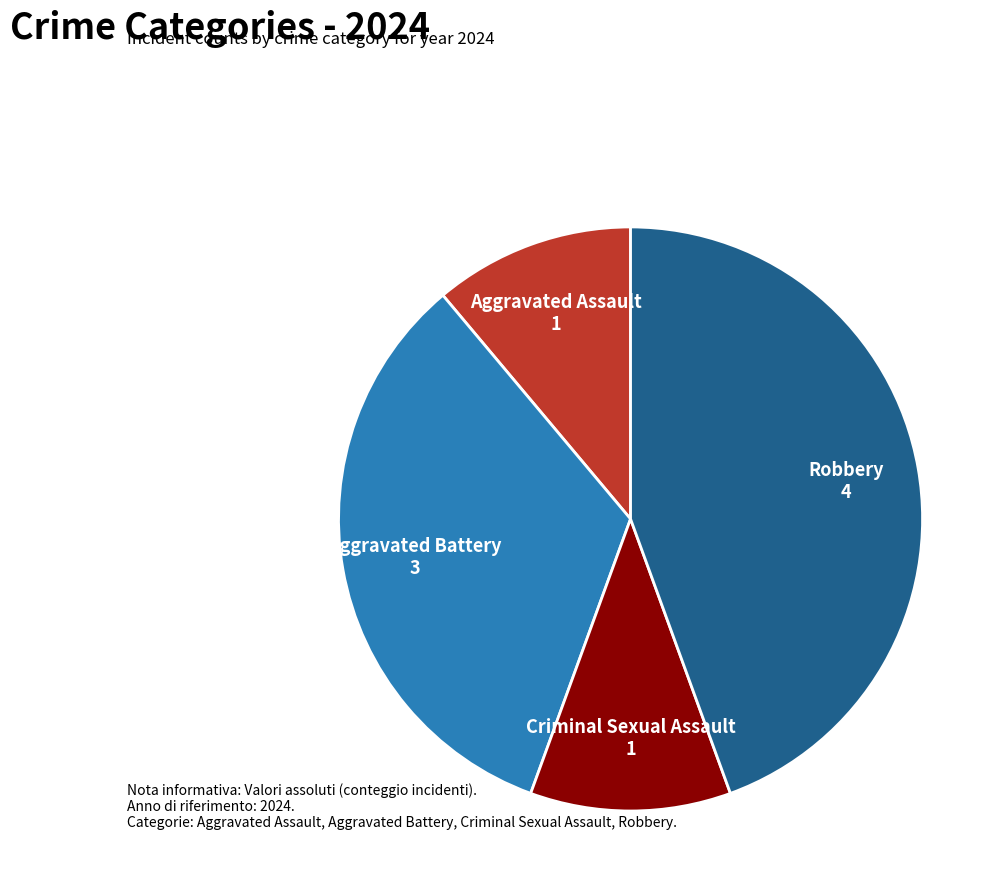

Is there any slice that represents more than half of the pie?

No